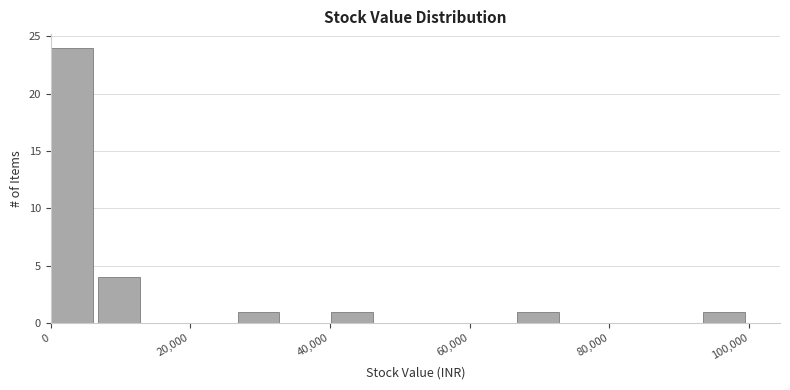

Around what value on the x-axis is the tallest bar? Give the approximate position of its centre, as read against the axis.

4000